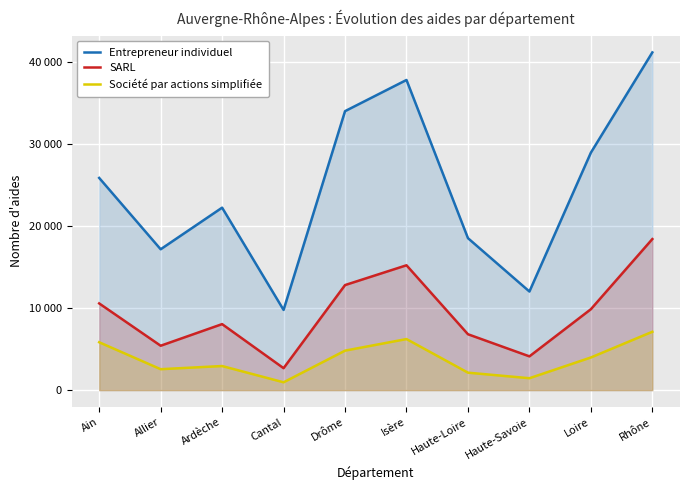

What is the label of the 9th point from the right?

Allier